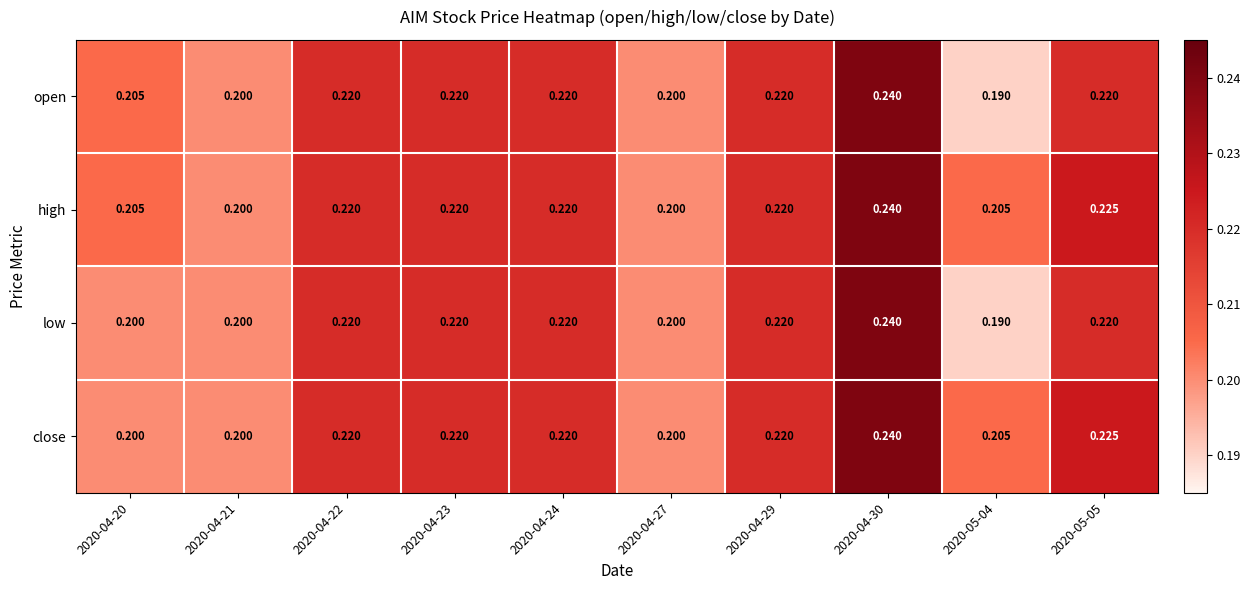

Which label corresponds to the smallest value in the chart?

2020-05-04